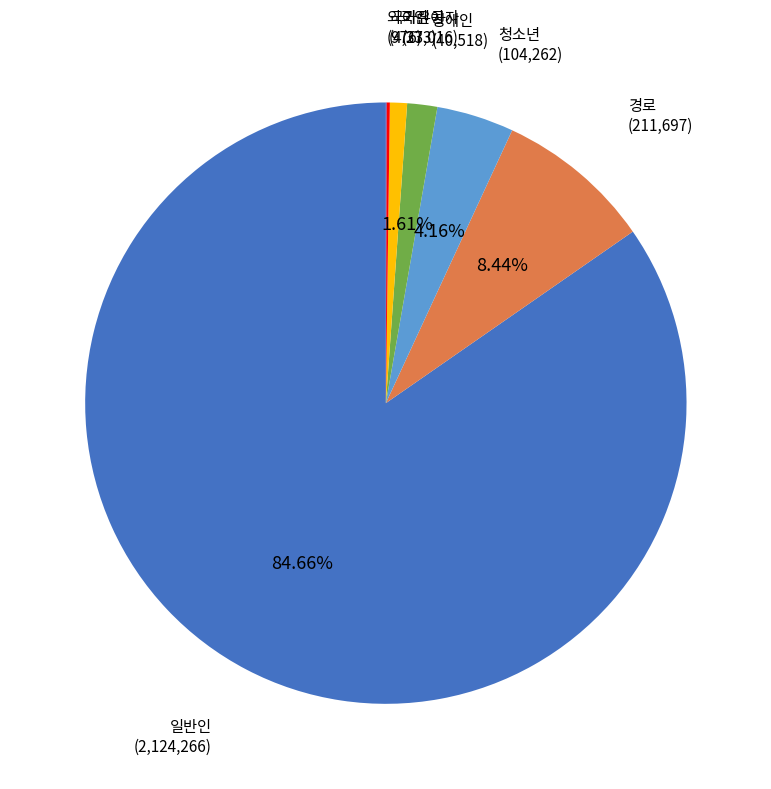

To the nearest percent, what is the combined percentage of 어린이 and 장애인?

3%